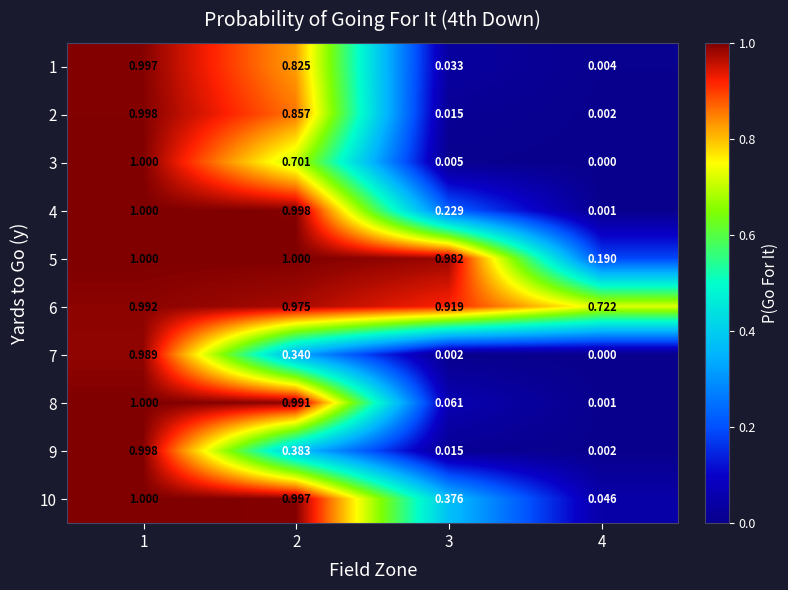

Is the value of 6 at 4 greater than the value of 4 at 1?

No